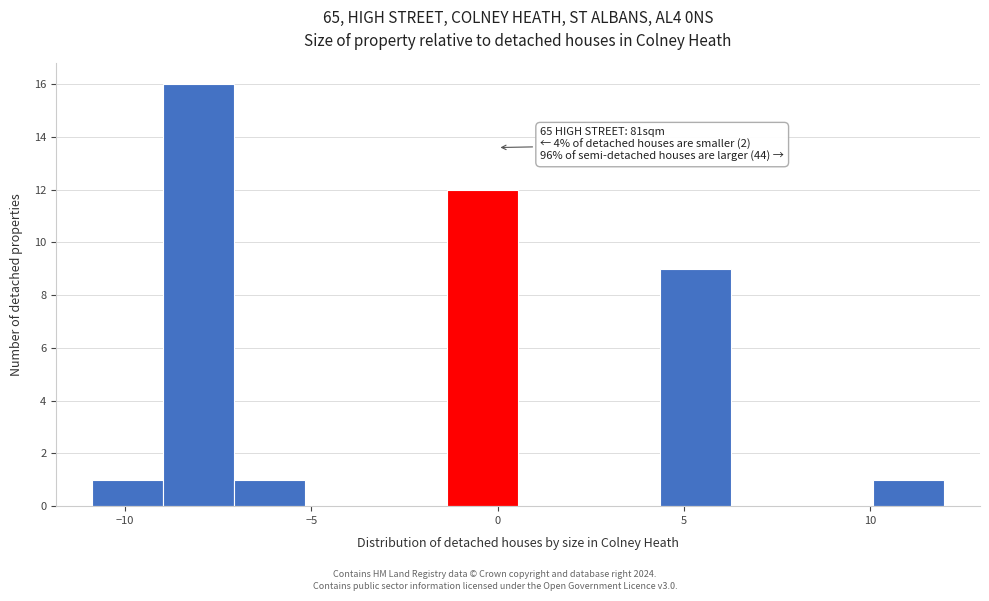

Around what value on the x-axis is the tallest bar? Give the approximate position of its centre, as read against the axis.

-8.0